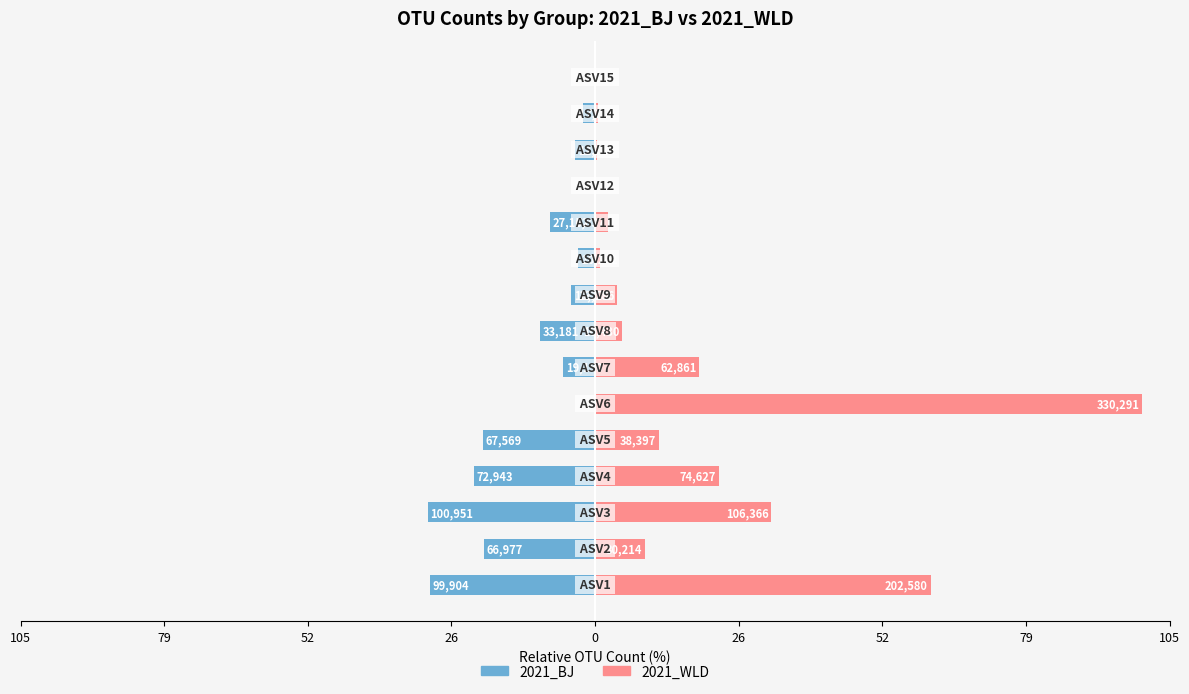

Which series changed the most between 105 and 11?

2021_WLD